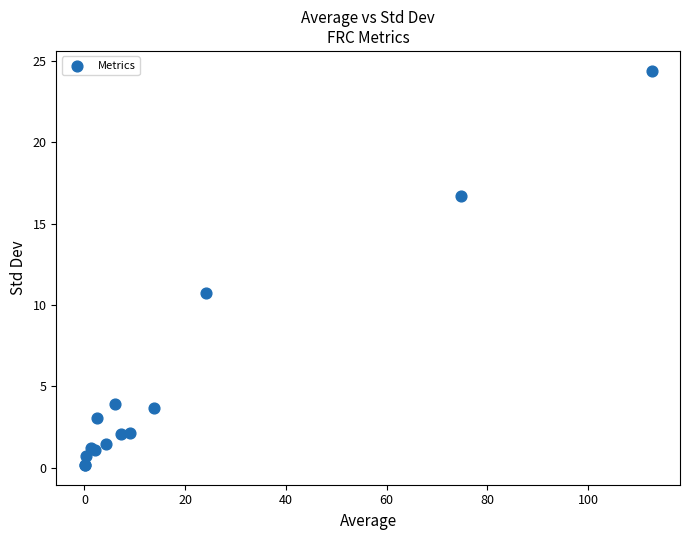

What Y value in the scatter plot is closest to 12?

10.7